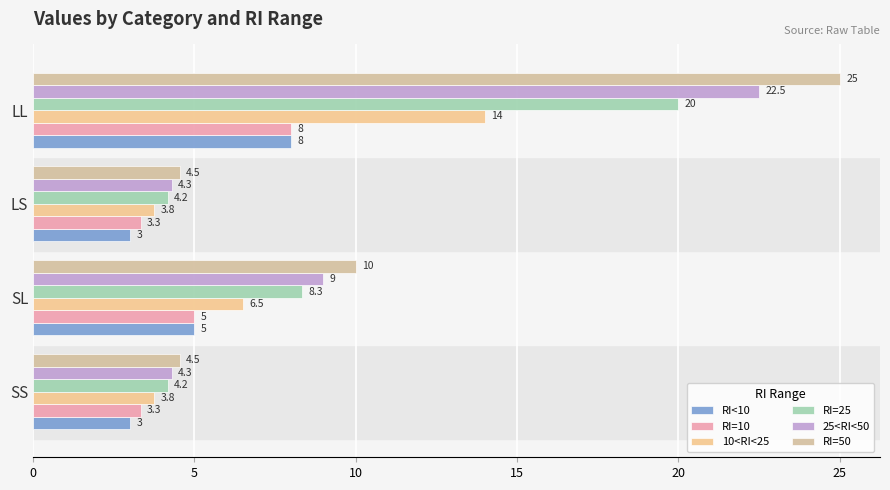

What are all the series names shown in the legend?

RI<10, RI=10, 10<RI<25, RI=25, 25<RI<50, RI=50